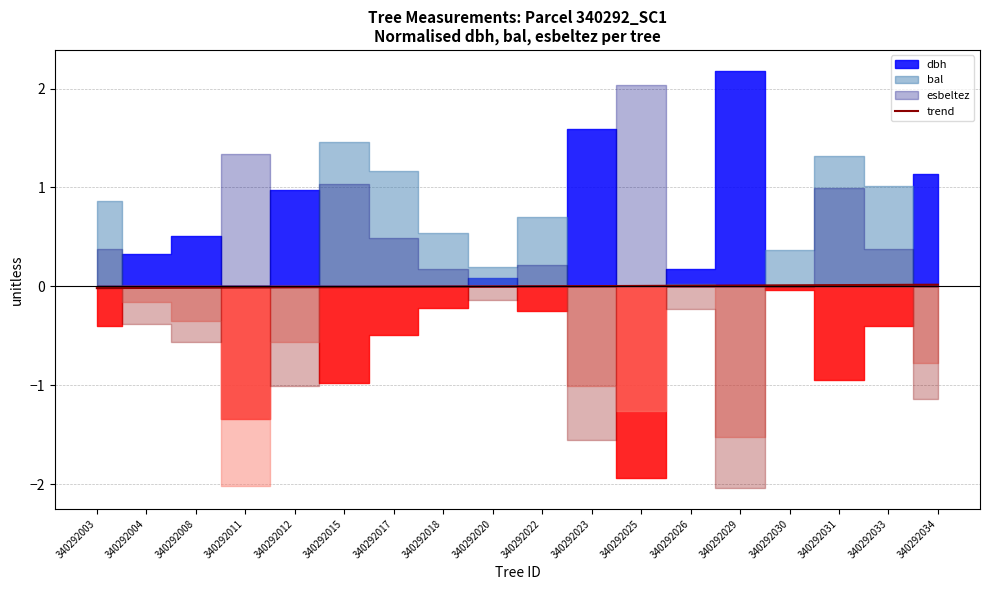

Is it true that the value at 340292017 is -0.0?

False